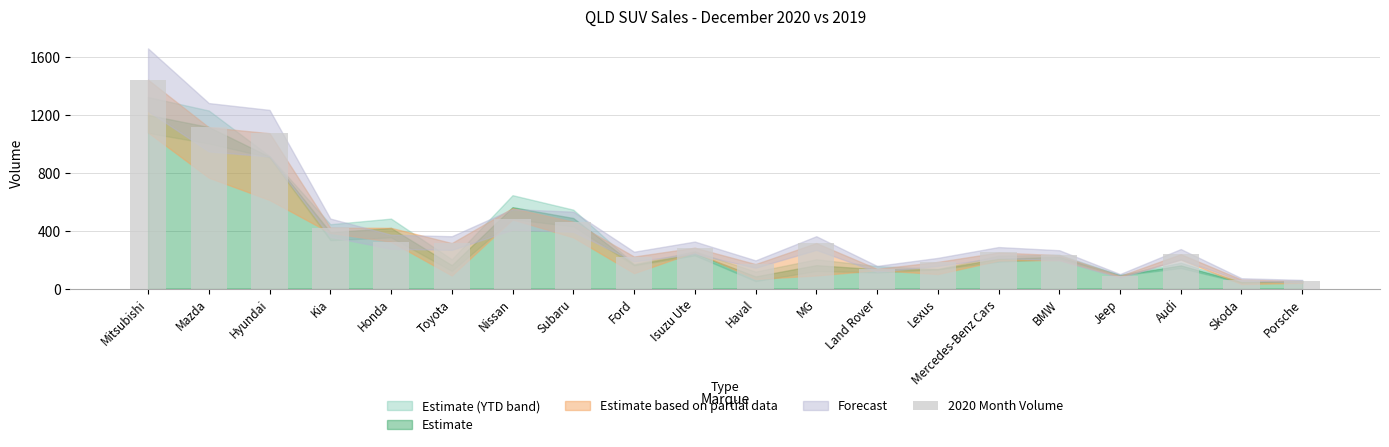

Is it true that the value at Jeep is 87?

True